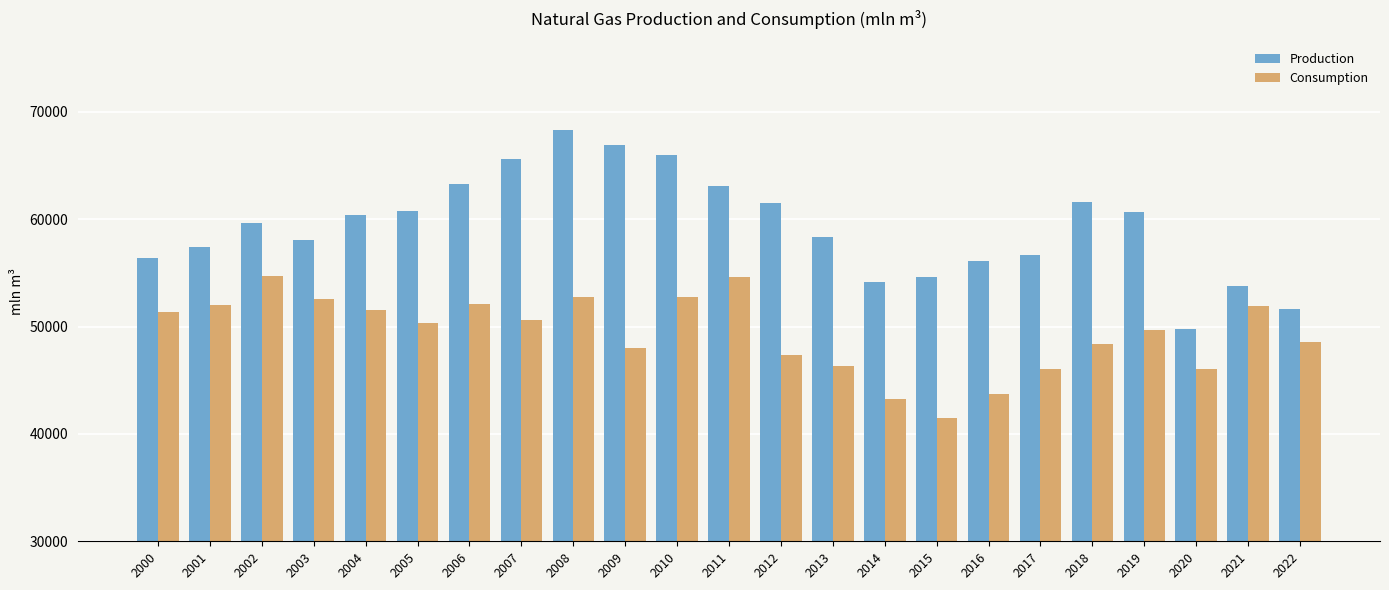

What is the minimum value for Production?

49768.2